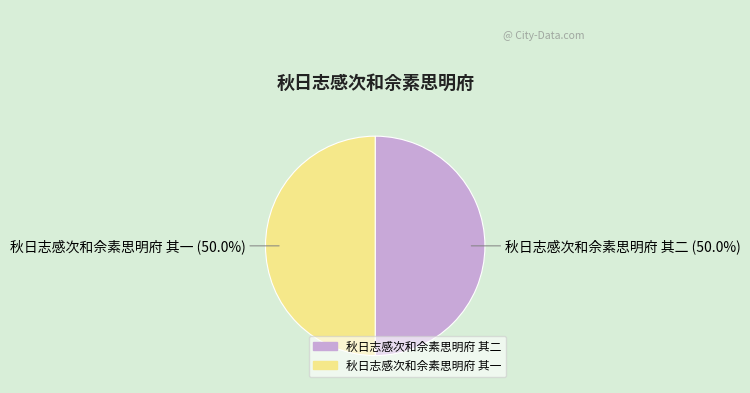

Approximately how many times larger is the value at 秋日志感次和佘素思明府 其一 compared to 秋日志感次和佘素思明府 其二?

1.0